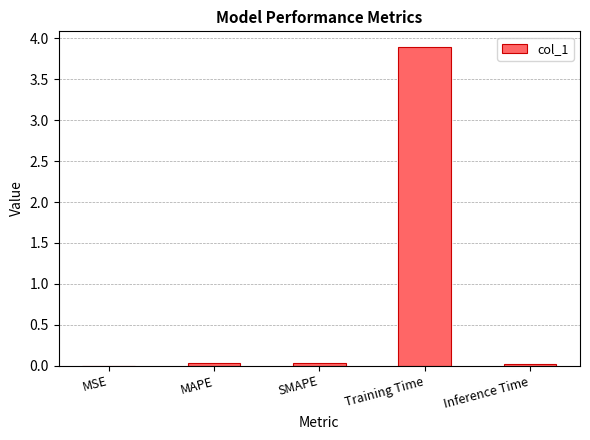

Are the bars horizontal?

No